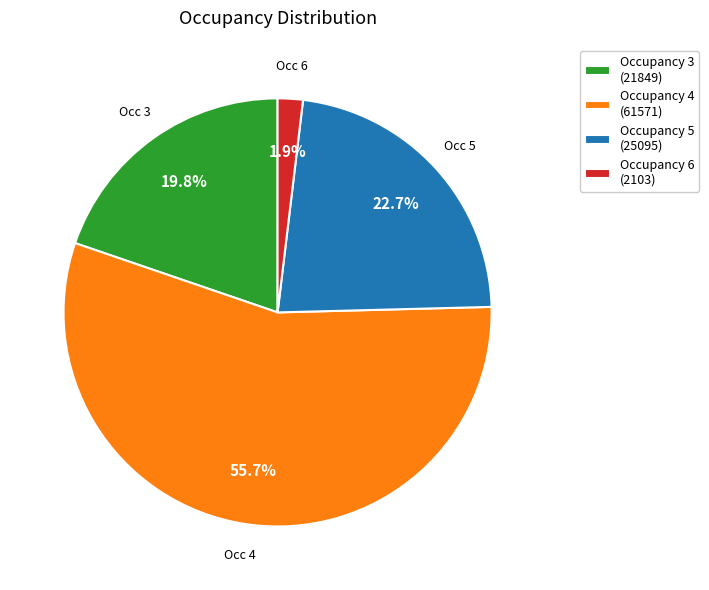

What portion of the pie excludes Occupancy 3 (21849)?

80.2%